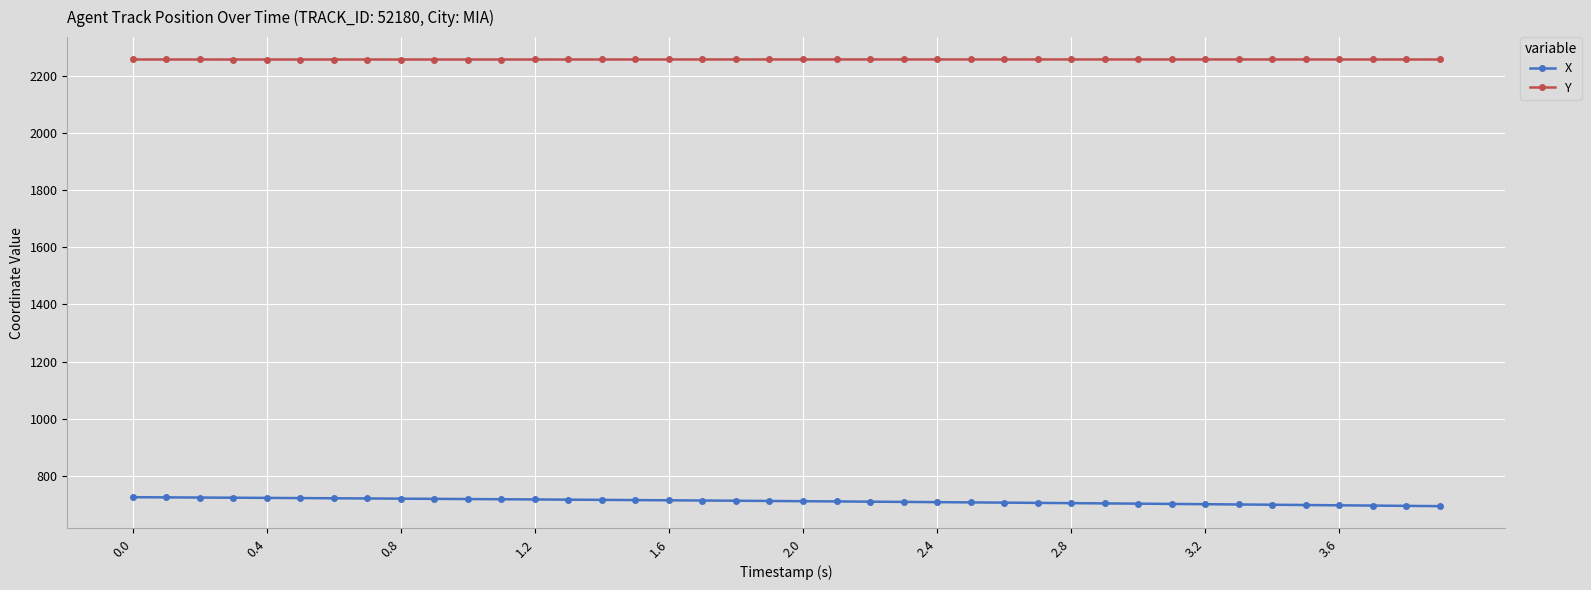

What are all the series names shown in the legend?

X, Y